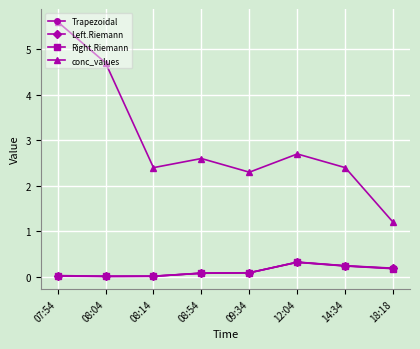

True or false: conc_values and Left.Riemann cross at least once.

False